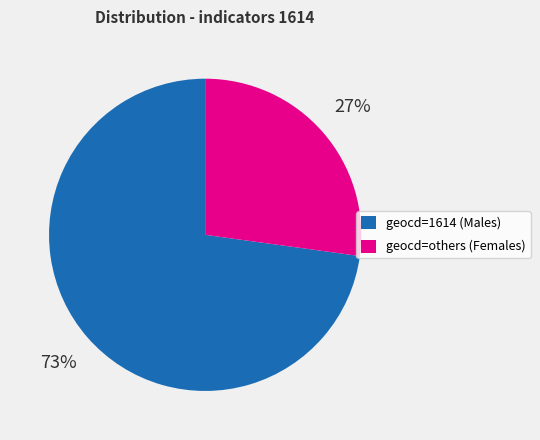

True or false: geocd=1614 (Males) accounts for 73% of the total.

True